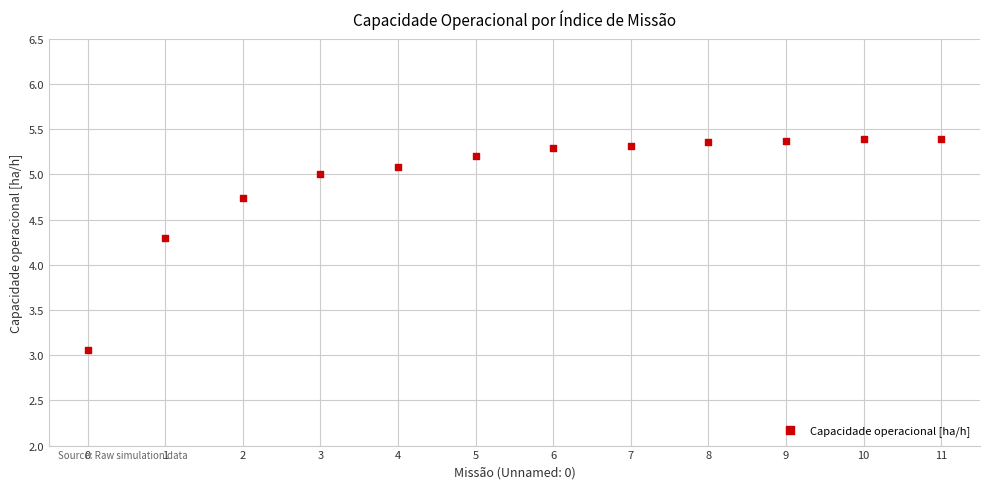

What is the average Y value?

5.0